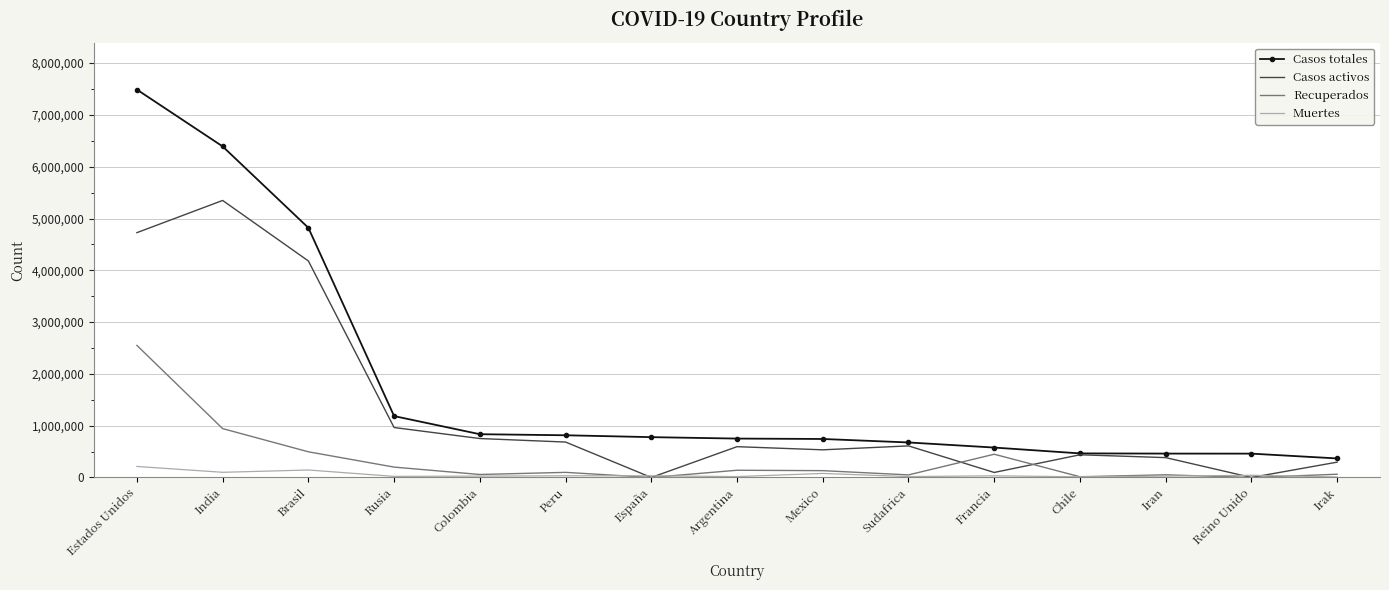

True or false: Casos activos and Recuperados cross at least once.

True